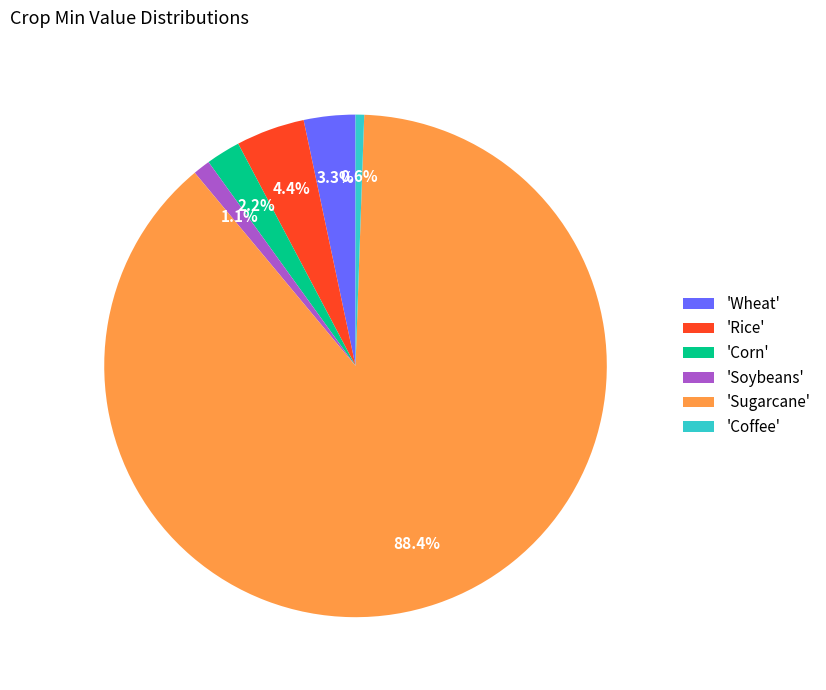

What percentage do 'Soybeans' and 'Sugarcane' together represent?

89.5%